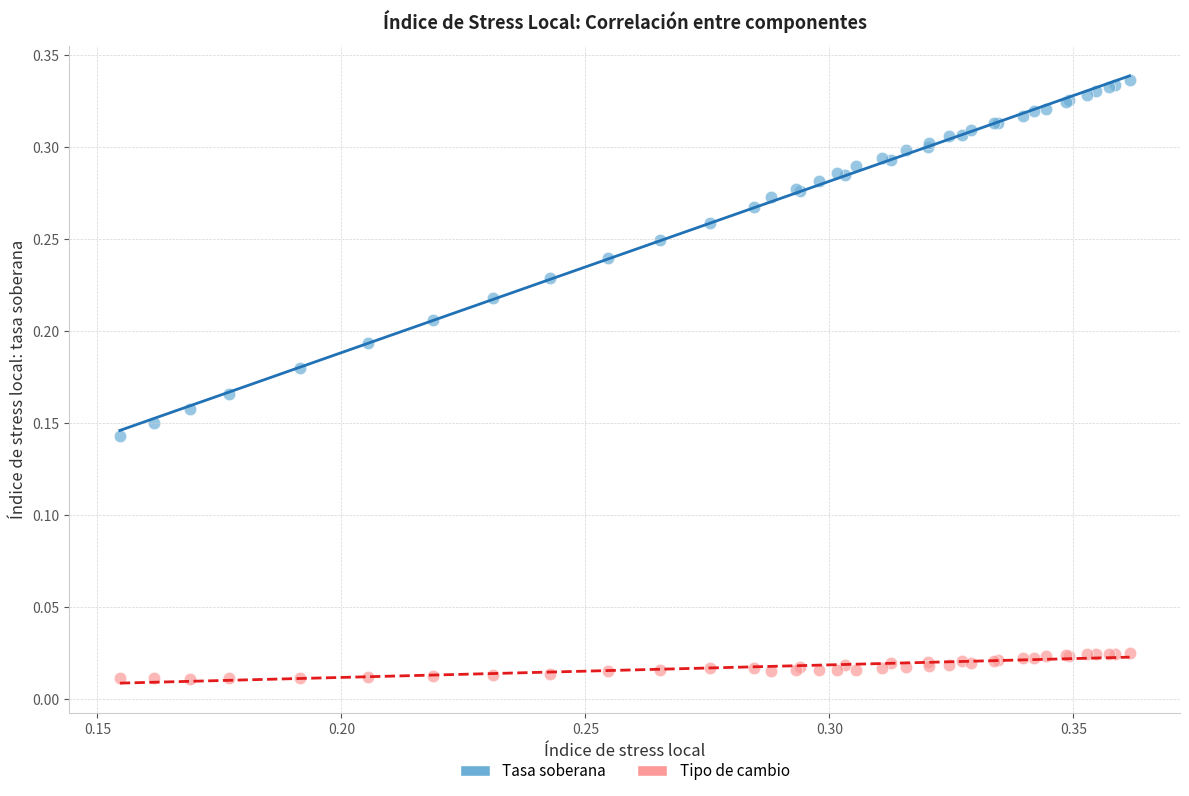

Which series has the largest Y range (max minus min)?

Tasa soberana